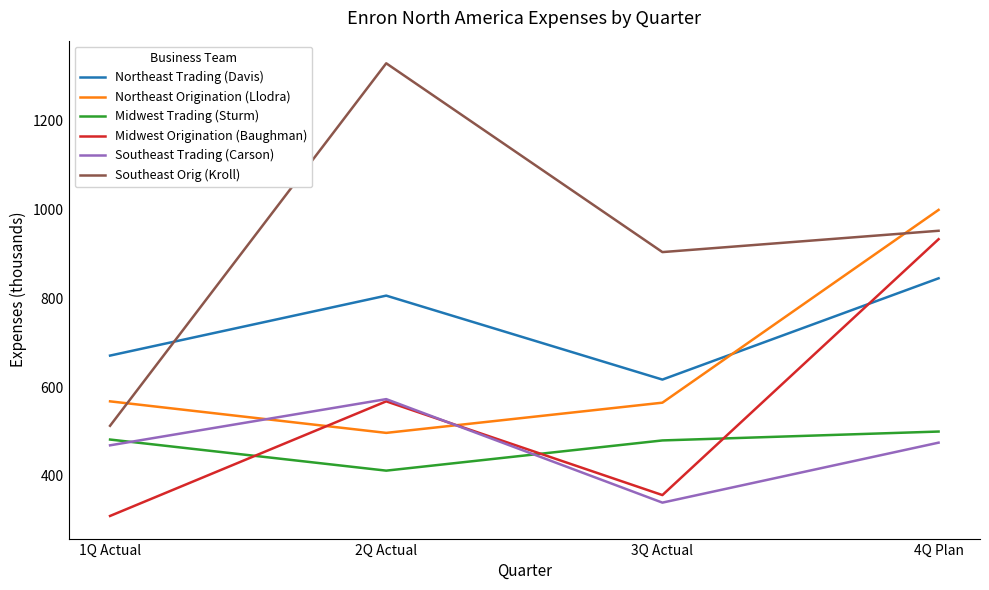

How many lines are shown in the chart?

6